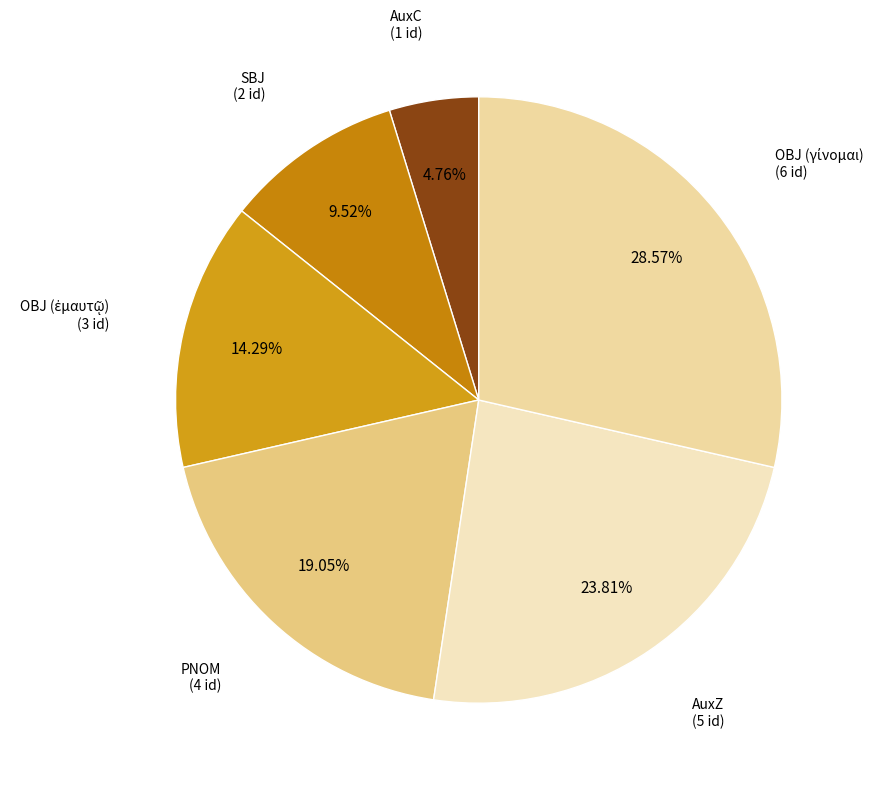

Which slice is the largest?

OBJ (γίνομαι)